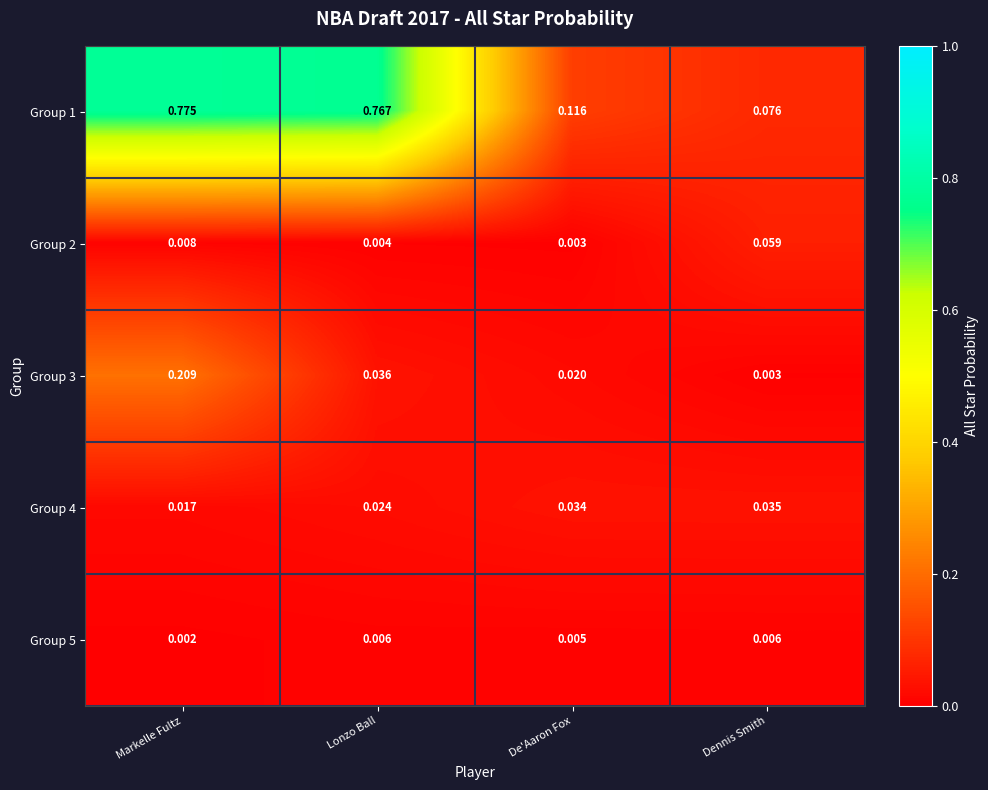

Rank the series by their maximum value, from lowest to highest.

Group 5, Group 4, Group 2, Group 3, Group 1